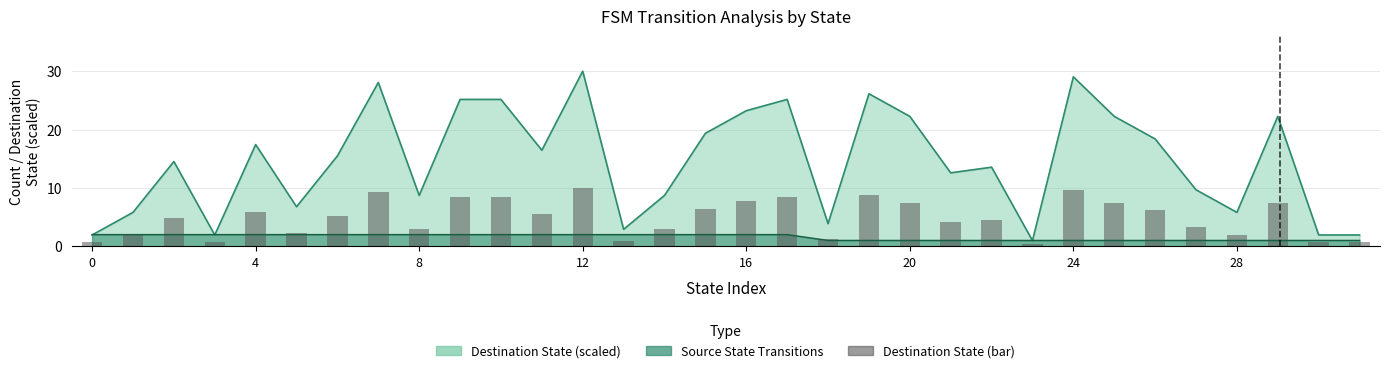

Is it true that the value at 14 is 2.9?

True